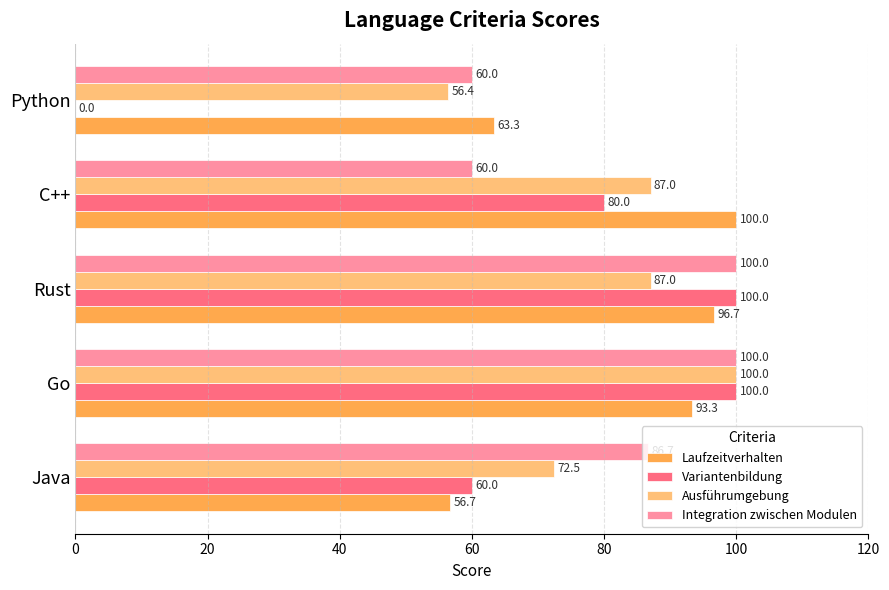

What is the total value across all series at Go?

393.3